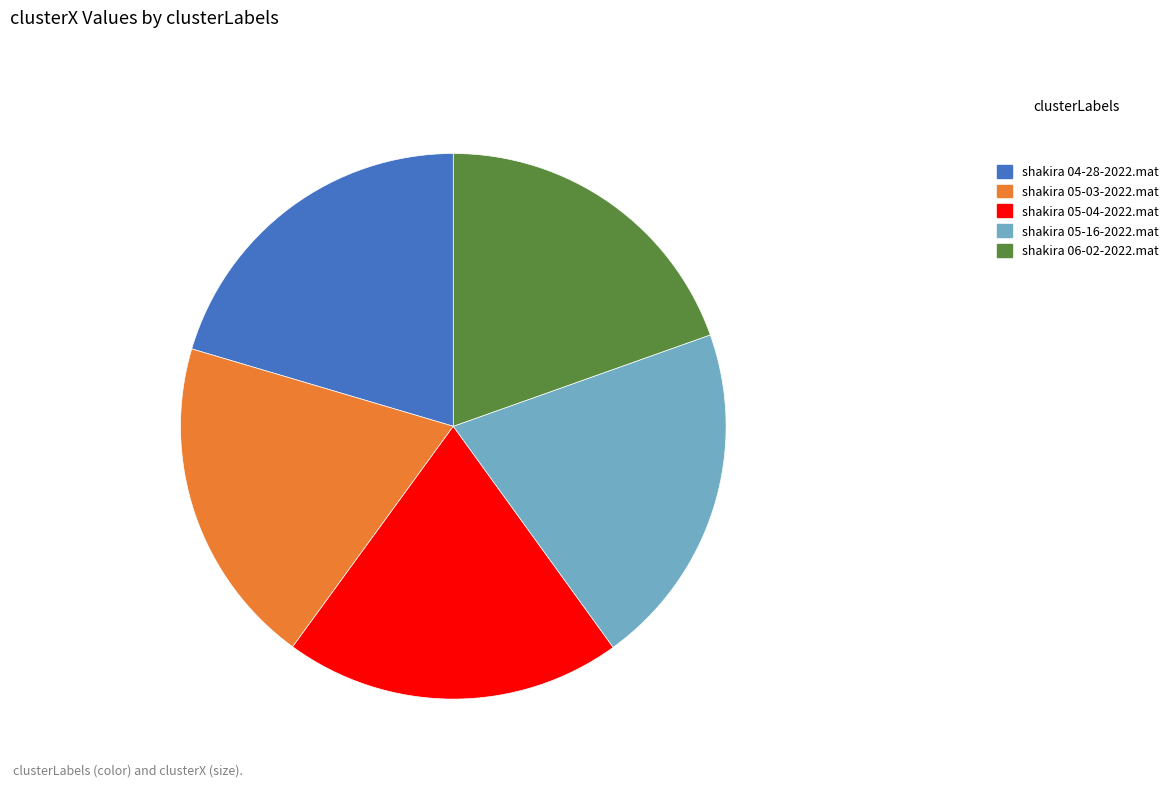

Count the number of slices in the pie.

5